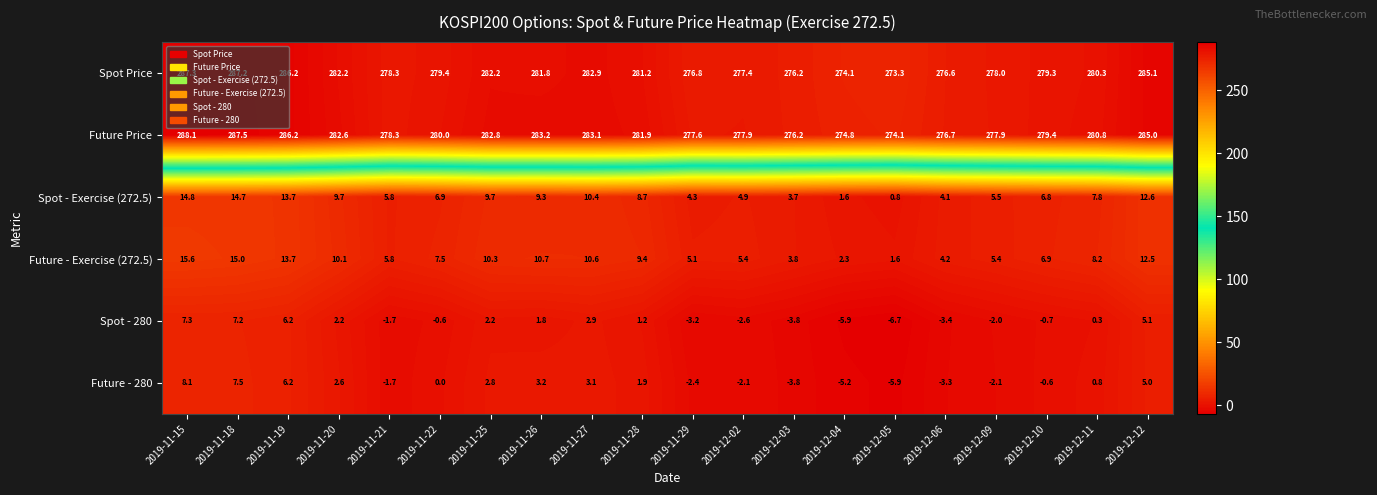

Read the Future - Exercise (272.5) value at 2019-11-25.

10.3